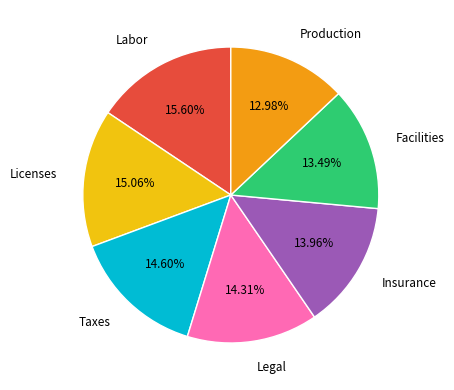

How many segments does this pie chart have?

7